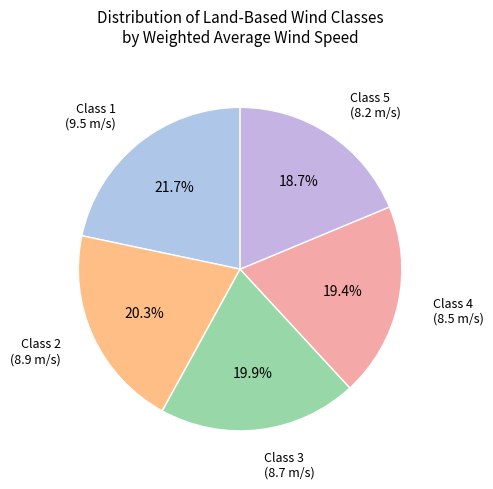

To the nearest percent, what is the average slice percentage?

20%